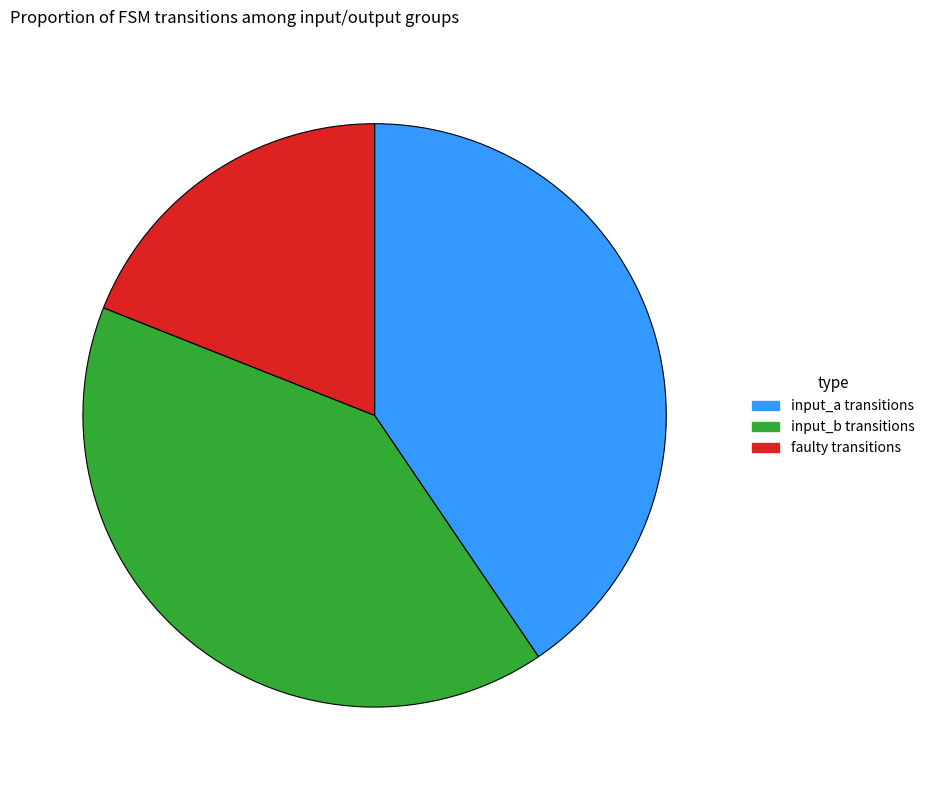

What is the smallest slice in the pie chart?

faulty transitions